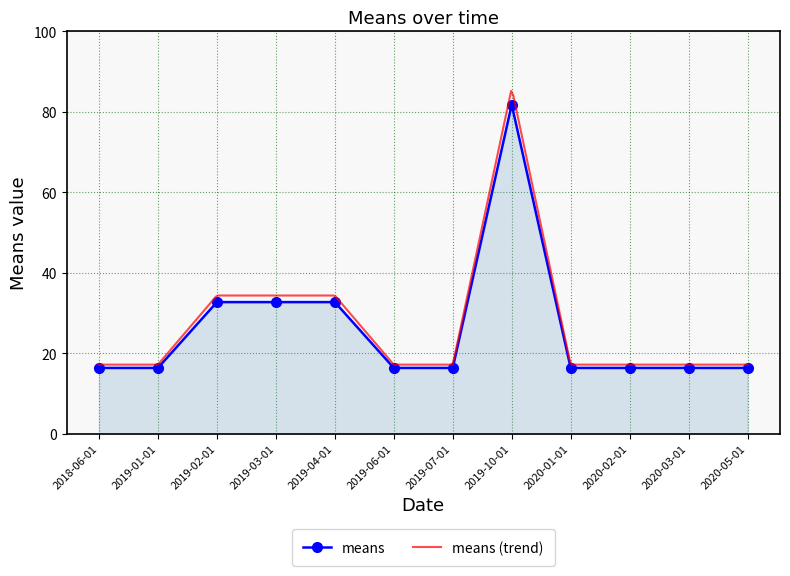

Which has a higher value, 2020-03-01 or 2020-05-01?

2020-03-01